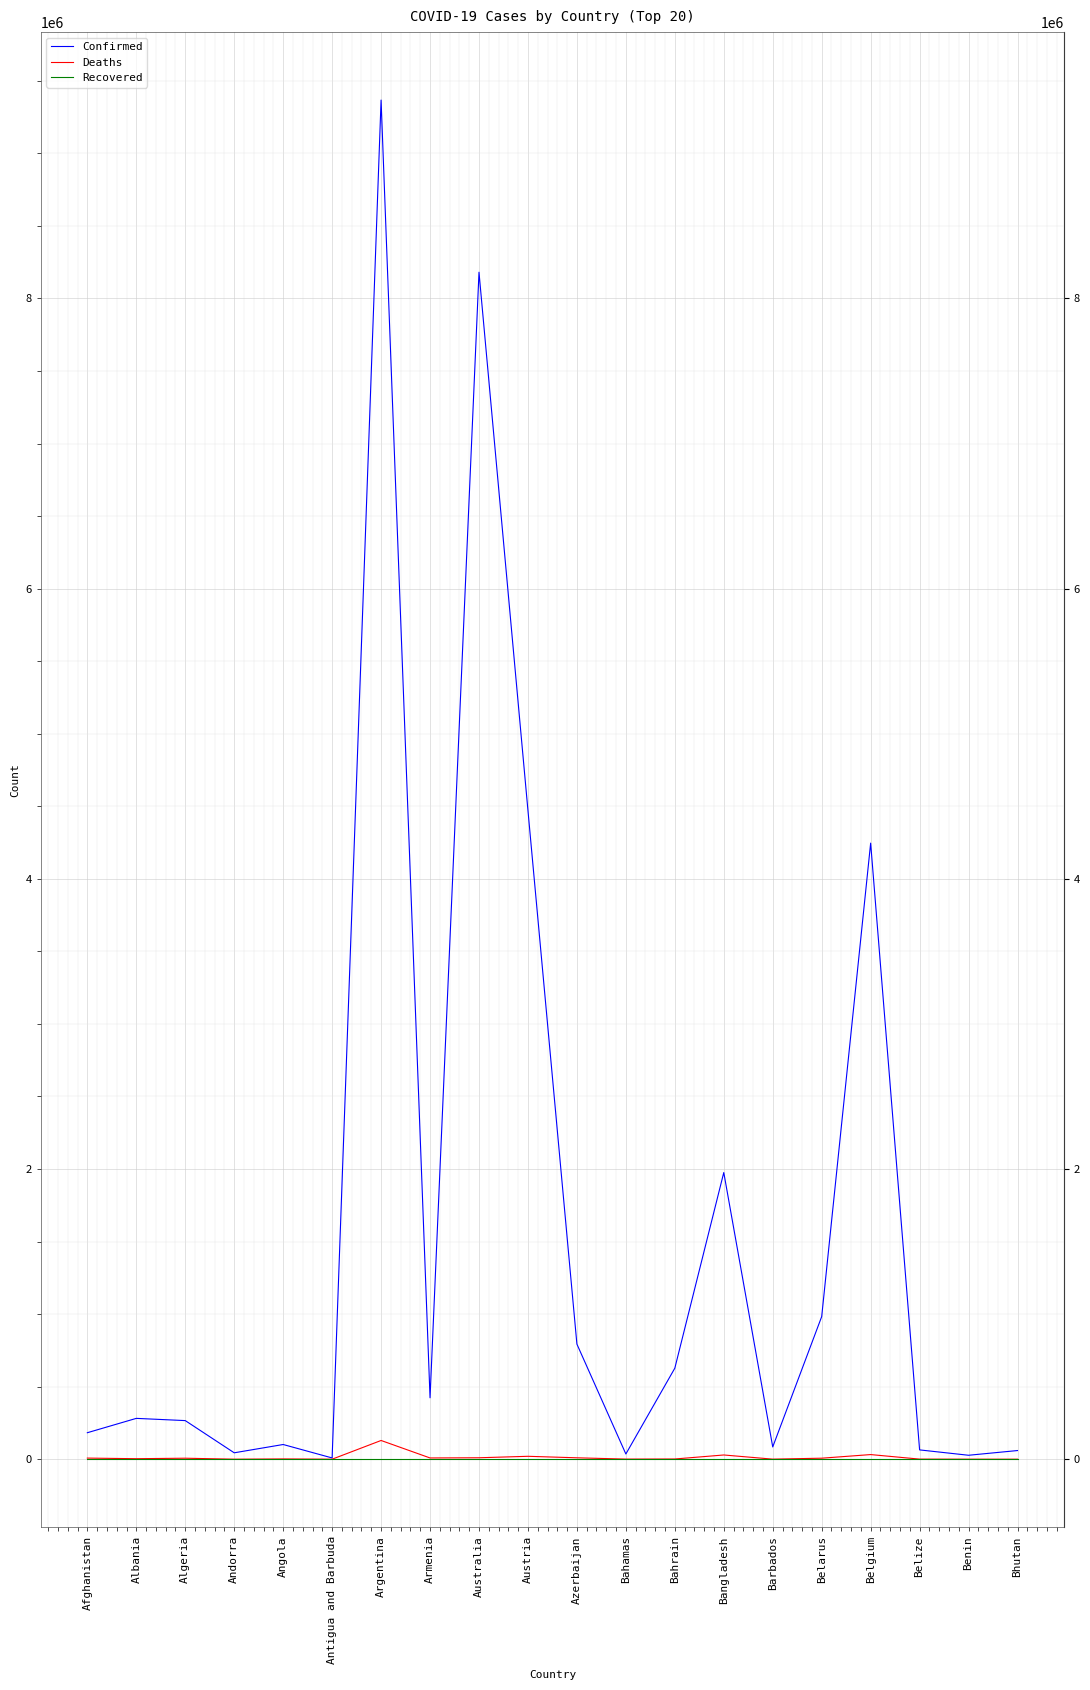

Which series has the widest spread of values?

Confirmed